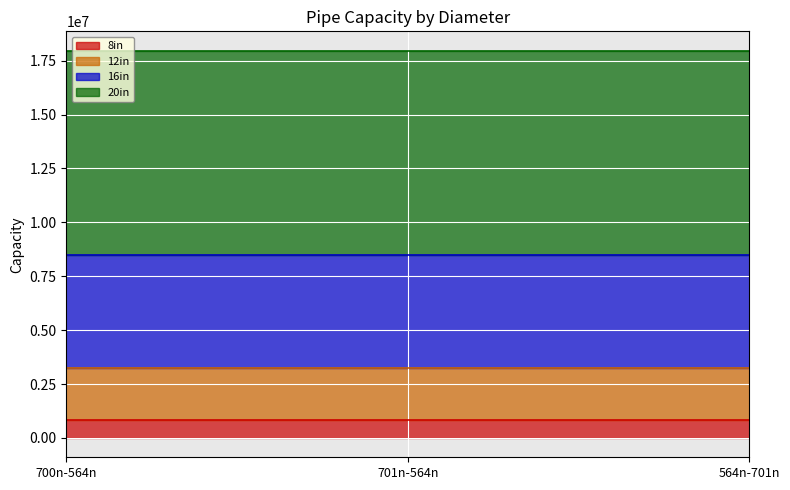

At which label is 8in closest to 823332?

700n-564n